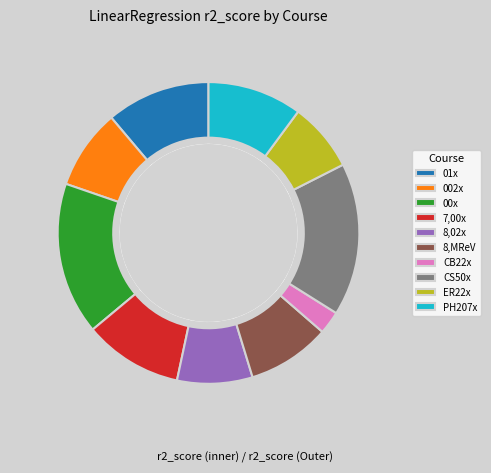

The ER22x slice represents 14% of the pie. True or false?

False